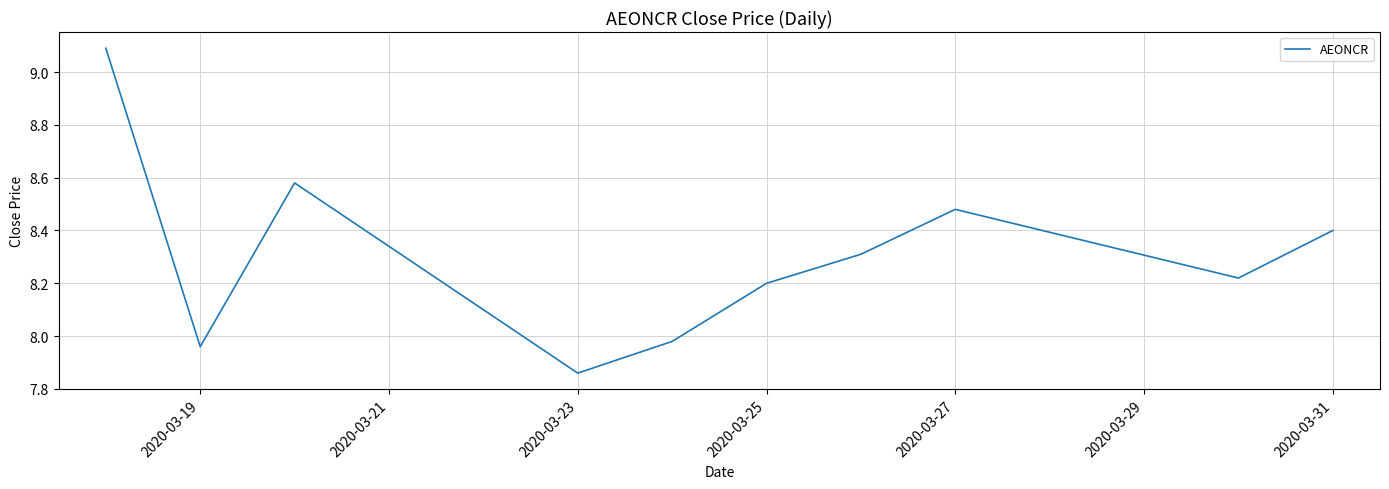

How many series are shown in this chart?

1